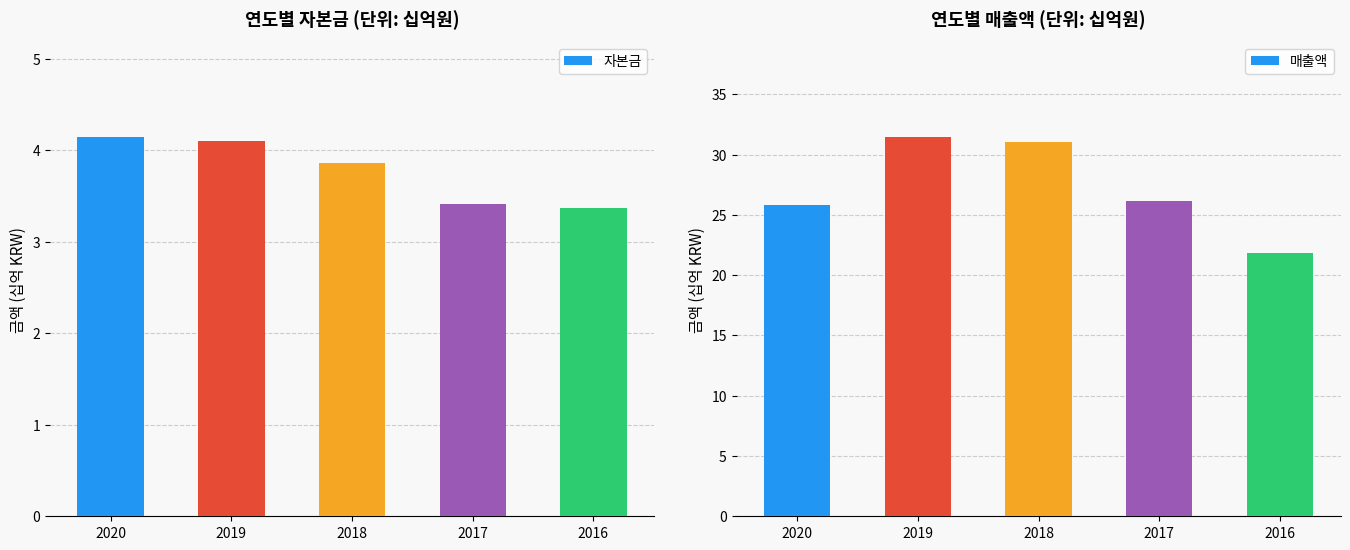

List the labels in order of 자본금 value, largest first.

2020, 2019, 2018, 2017, 2016